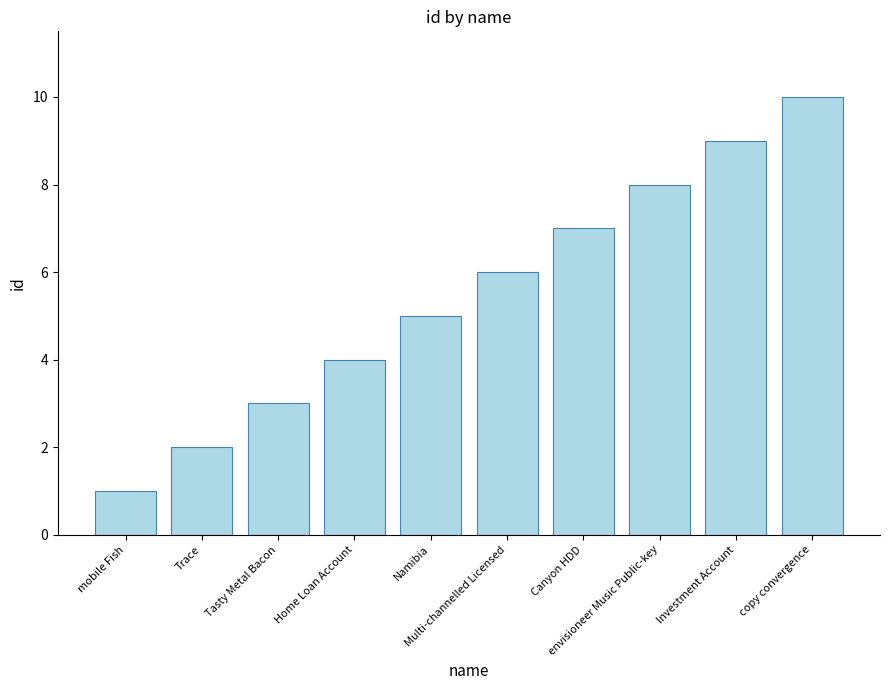

What position from the left is envisioneer Music Public-key?

8